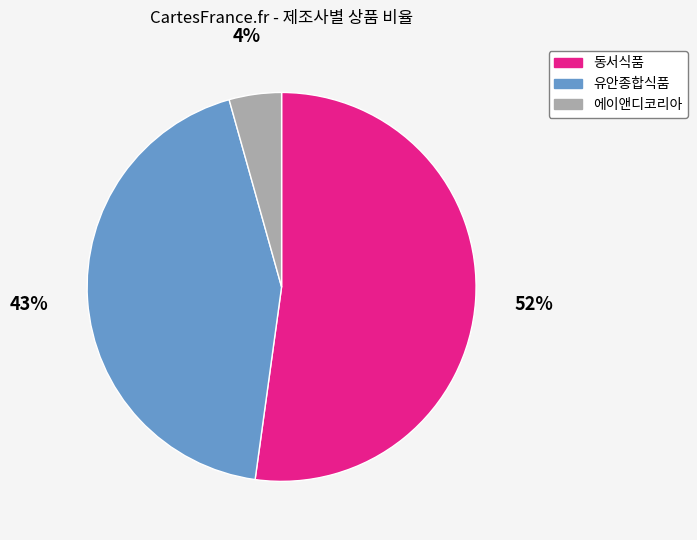

To the nearest percent, what portion does 에이앤디코리아 represent?

4%